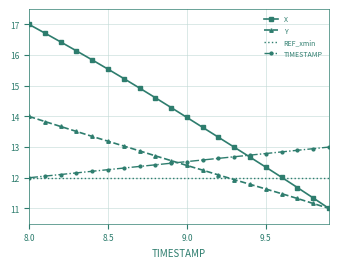

Which series has the widest spread of values?

X